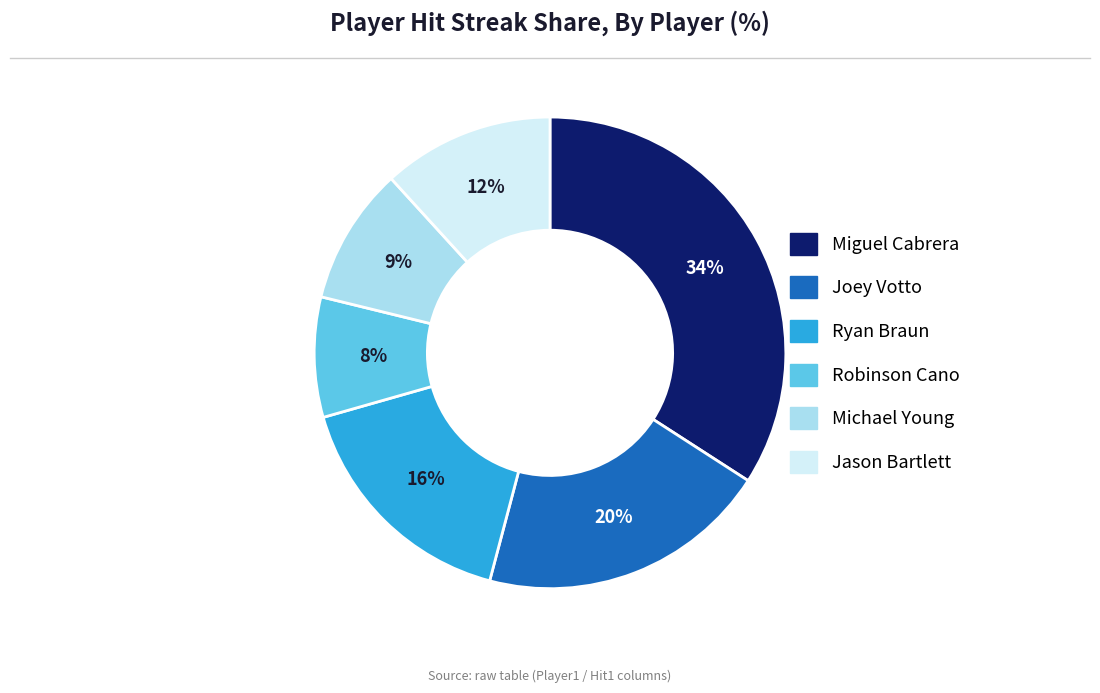

What is the ratio of the value at Robinson Cano to the value at Michael Young?

0.9